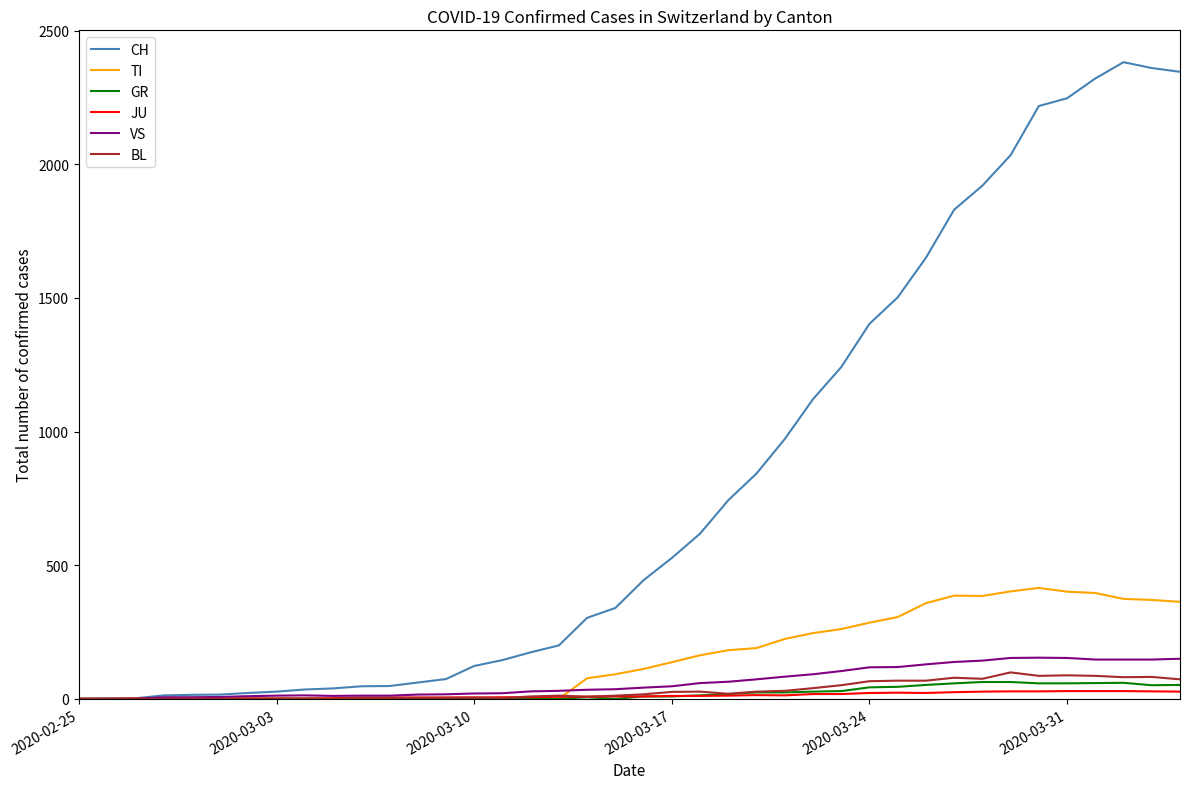

What is the highest value of the BL series?

99